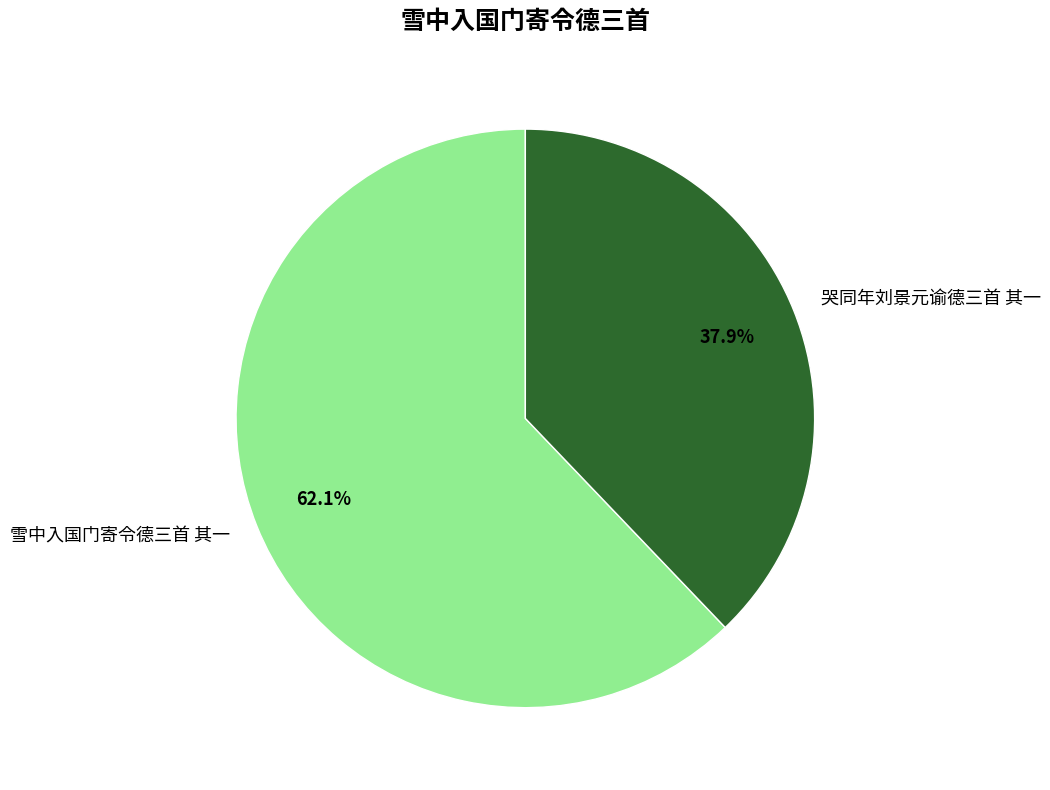

To the nearest percent, what is the combined percentage of 雪中入国门寄令德三首 其一 and 哭同年刘景元谕德三首 其一?

100%